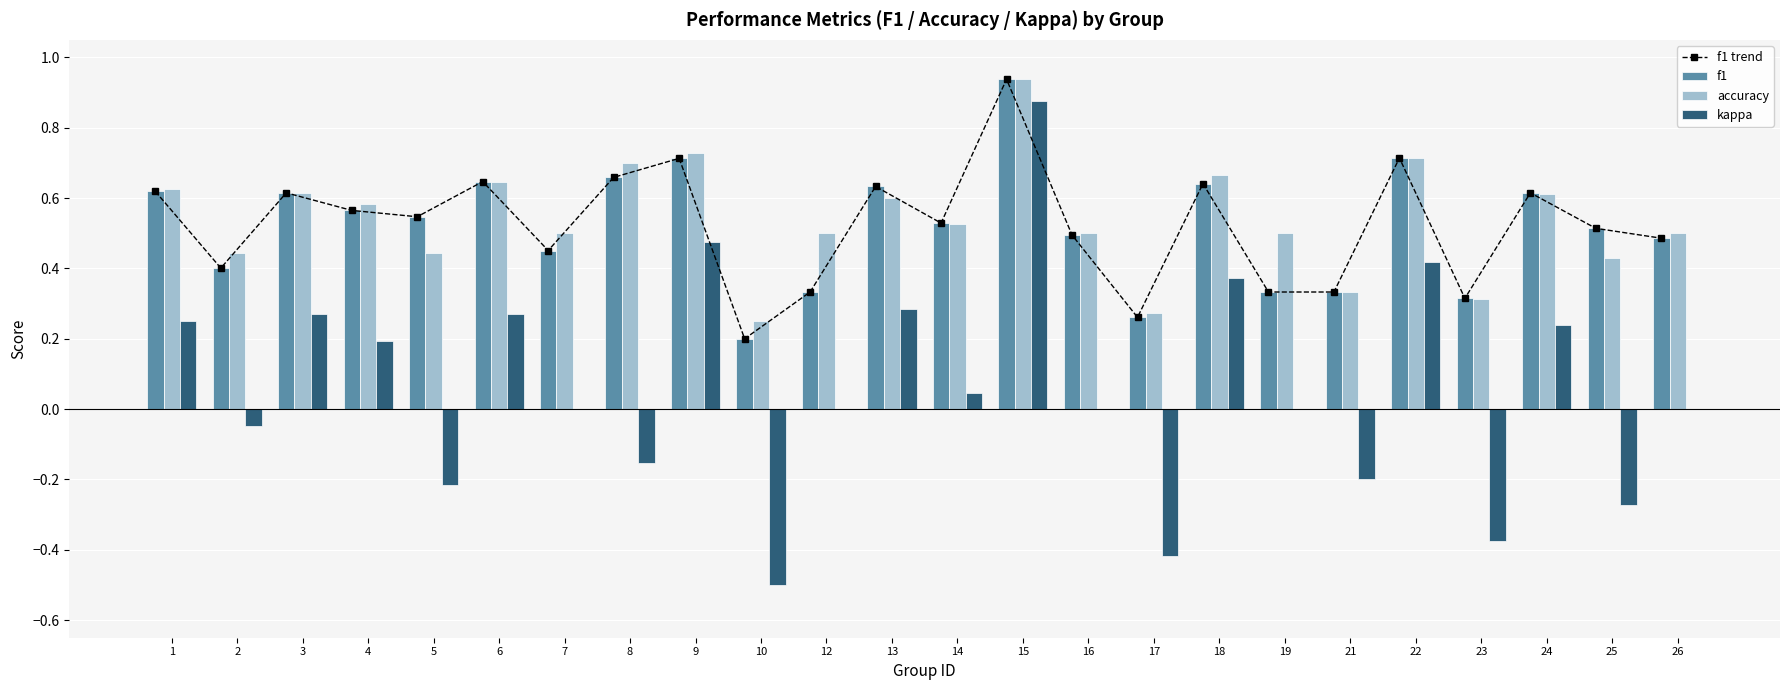

At which category is the sum across all series the highest?

15